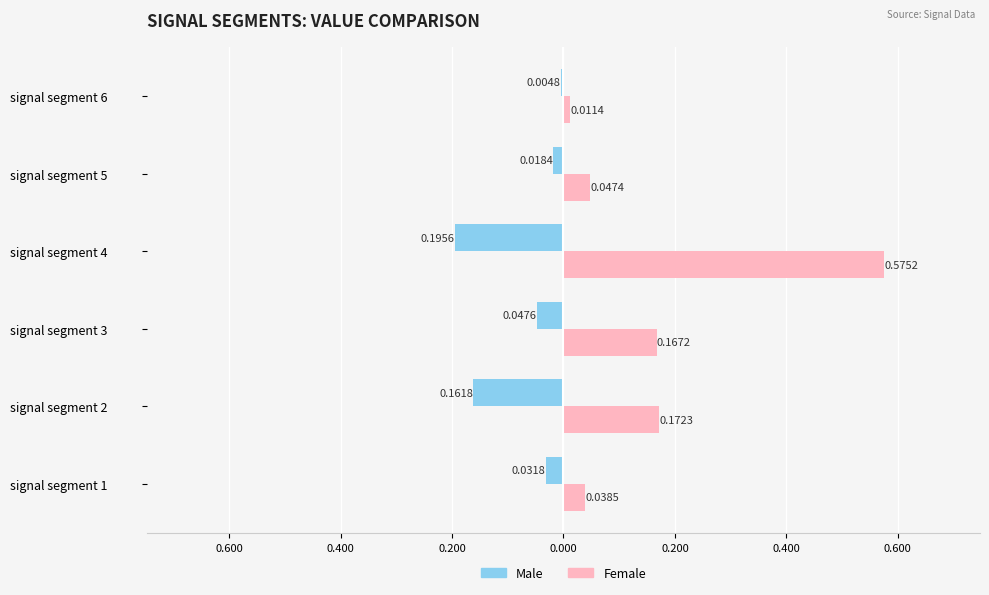

What are all the series names shown in the legend?

Male, Female